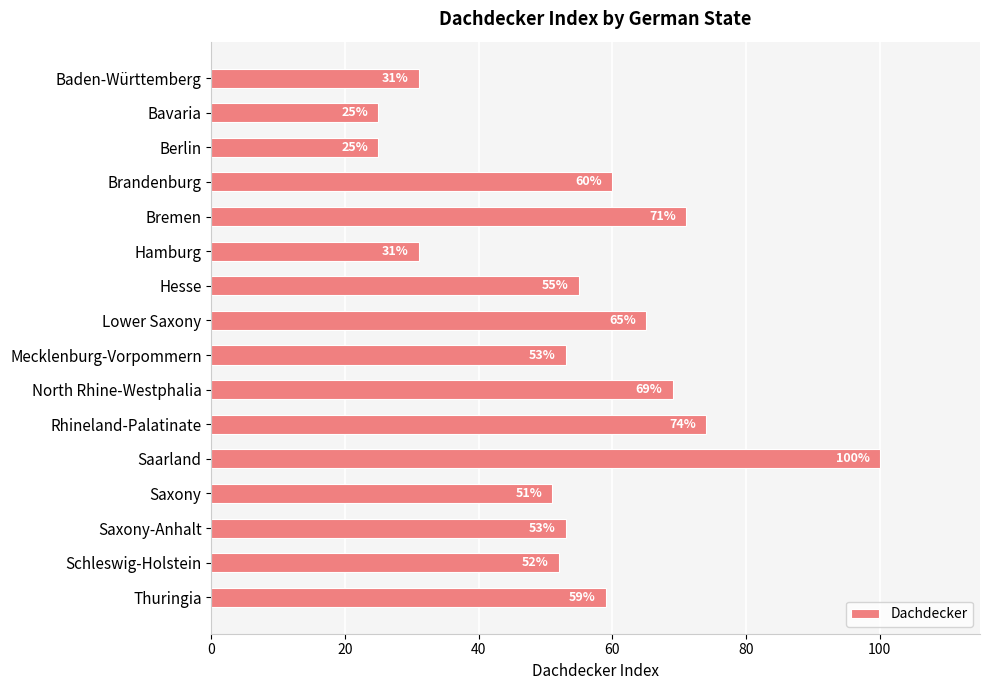

The chart shows a value of 18 at Rhineland-Palatinate. True or false?

False